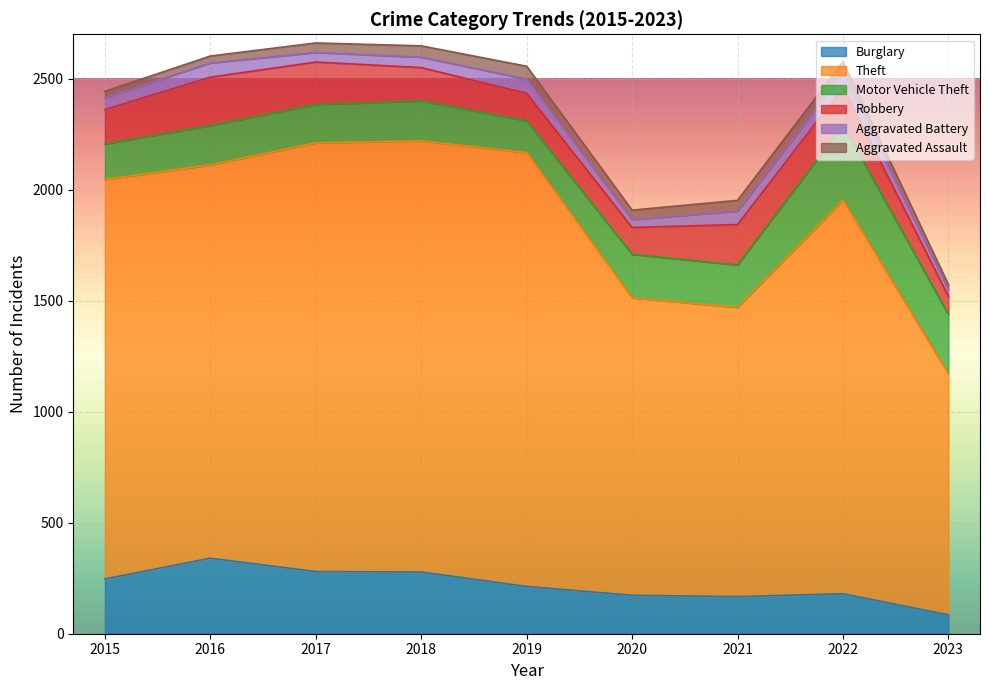

What is the maximum value for Aggravated Assault?

58